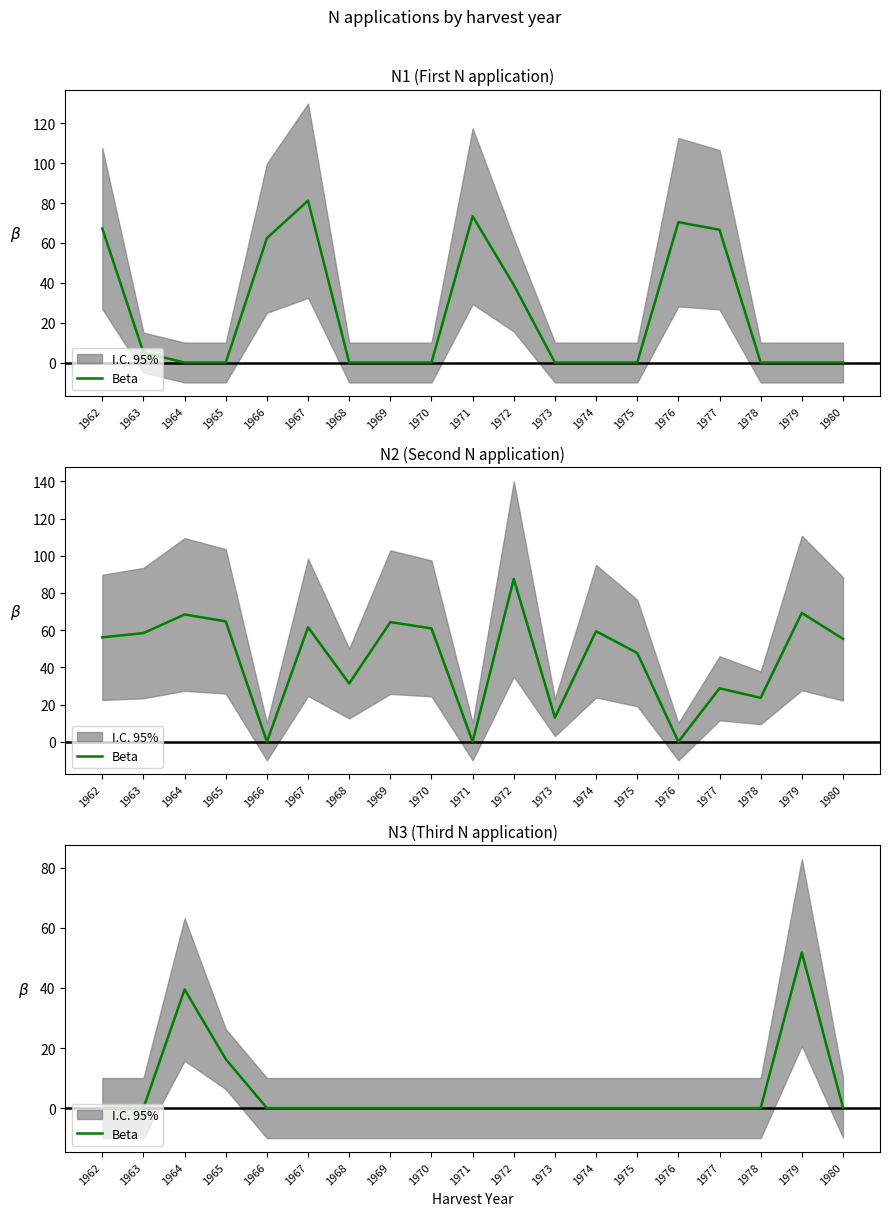

Where is the first local maximum?

1964